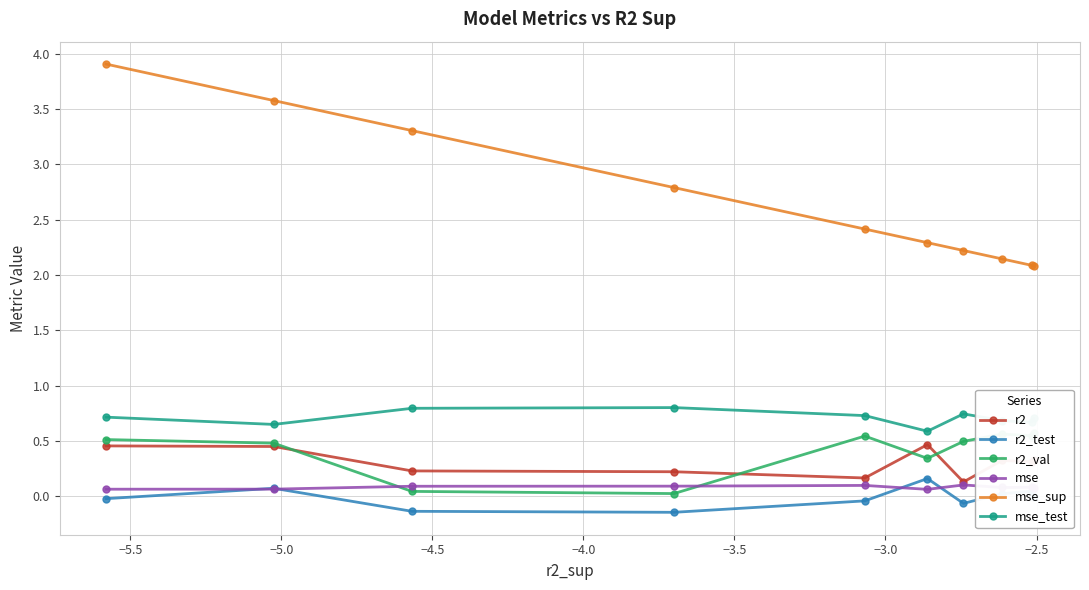

True or false: mse_sup and mse cross at least once.

False